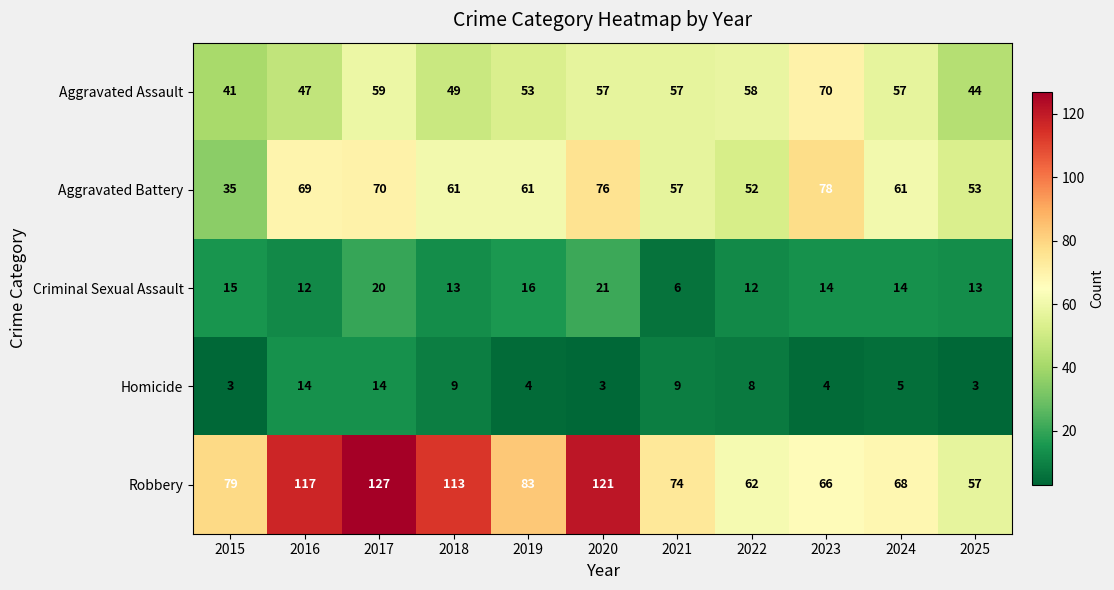

What is the smallest value displayed?

3